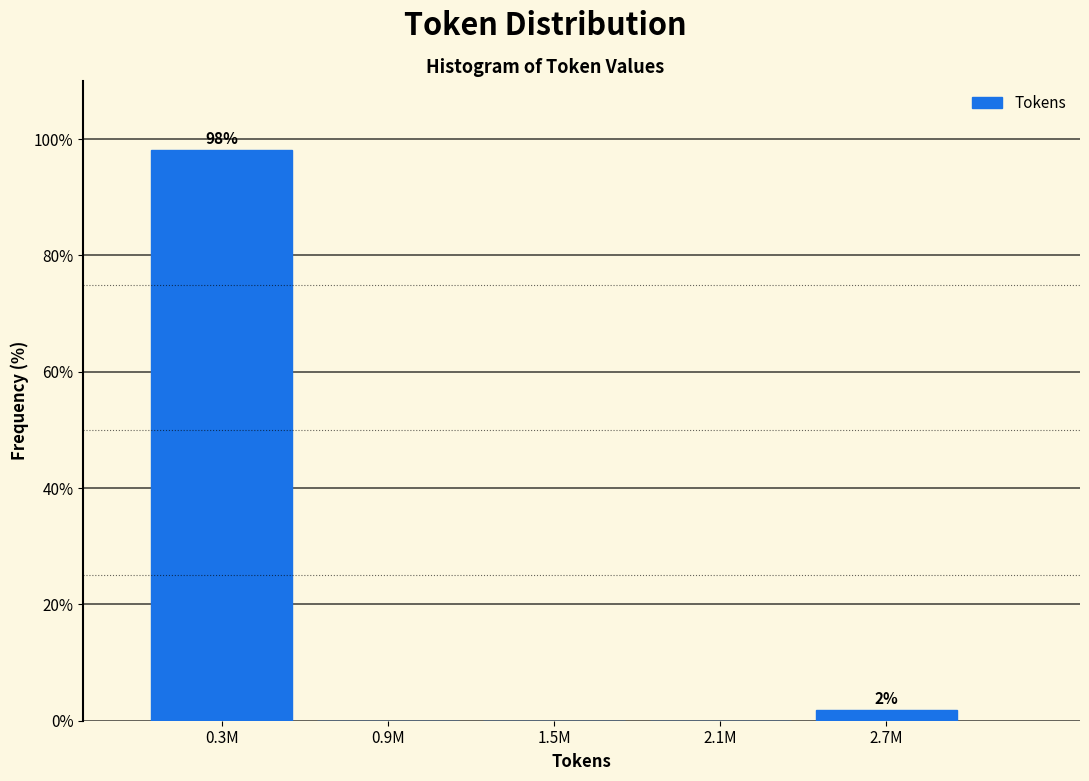

Reading left to right, what are all the values shown in this chart?

0.3M=98.1	0.9M=0.0	1.5M=0.0	2.1M=0.0	2.7M=1.9